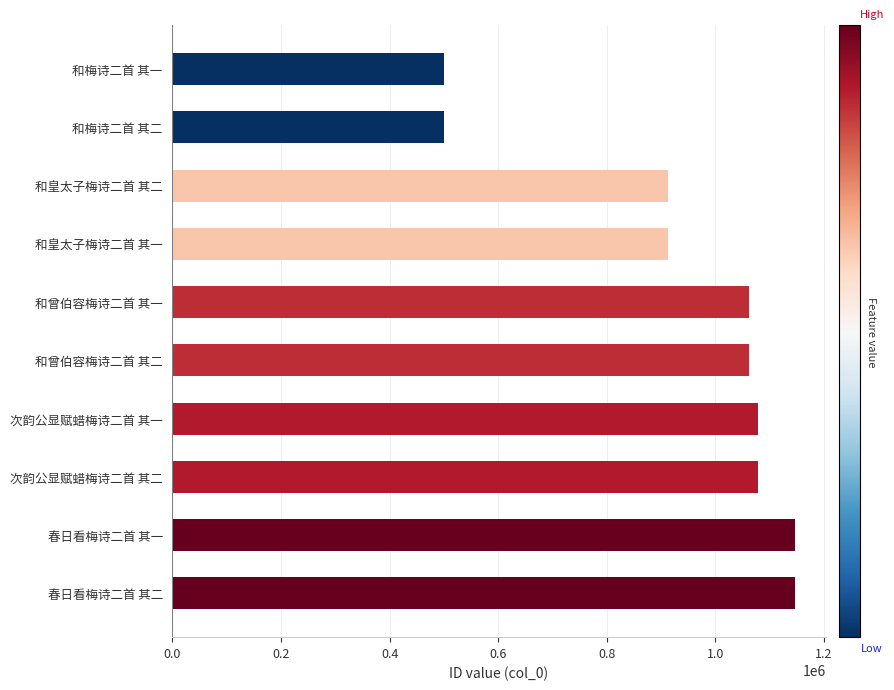

Approximately how many times larger is the value at 和梅诗二首 其一 compared to 和梅诗二首 其二?

1.0